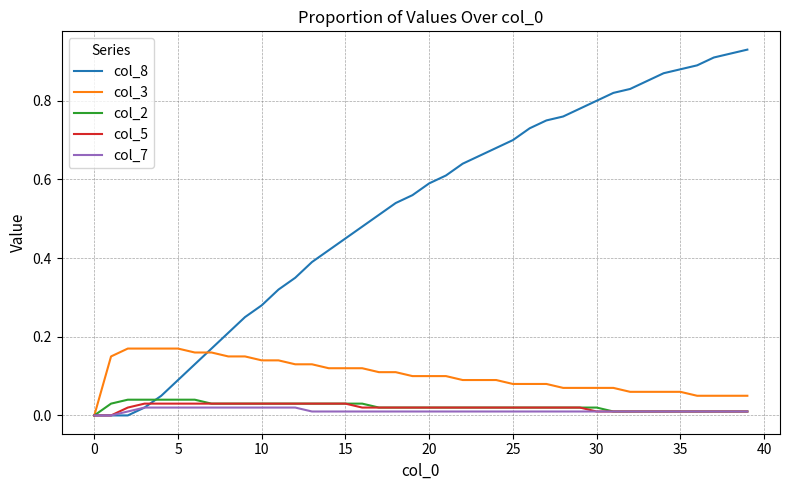

Which series has the largest total across all categories?

col_8